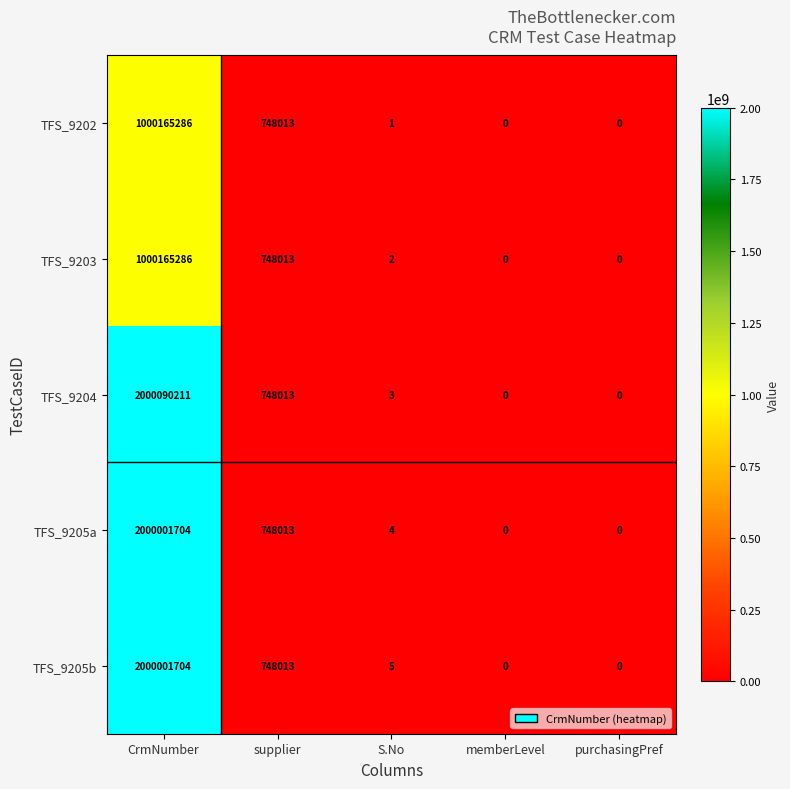

Is it true that TFS_9202 equals 1015213 at supplier?

False